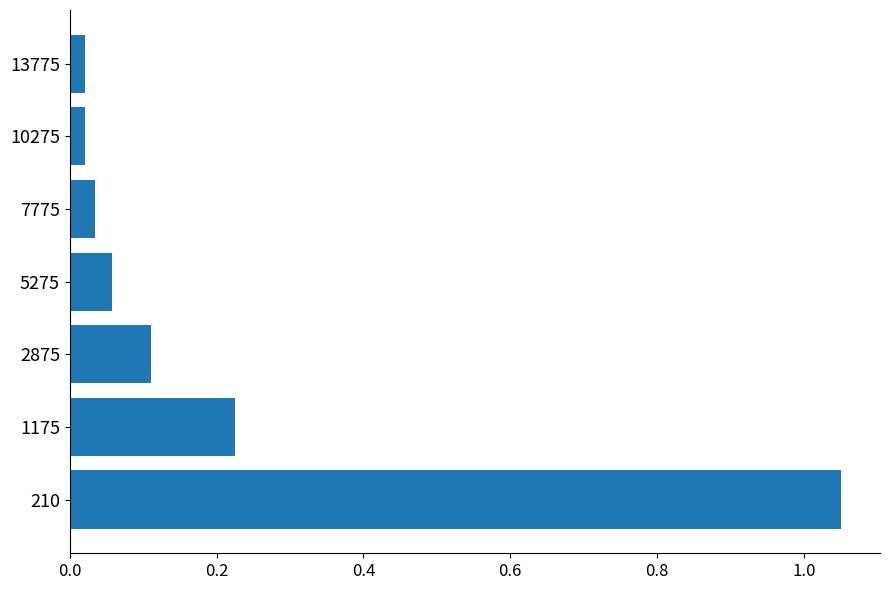

Which category has the highest value across all series?

210